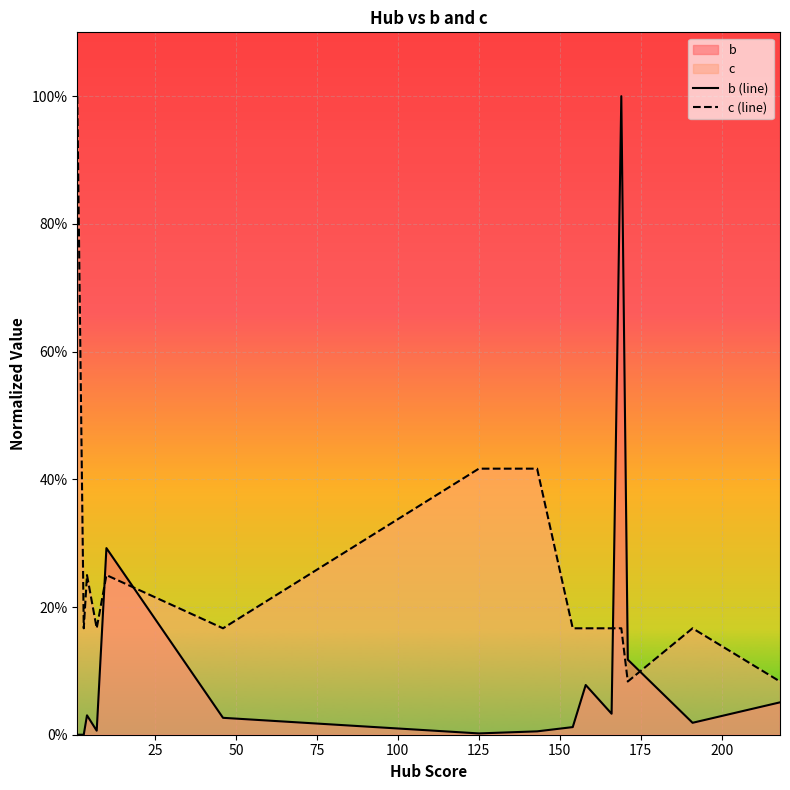

Is the value of b (line) at 100 greater than the value of c (line) at 0?

No